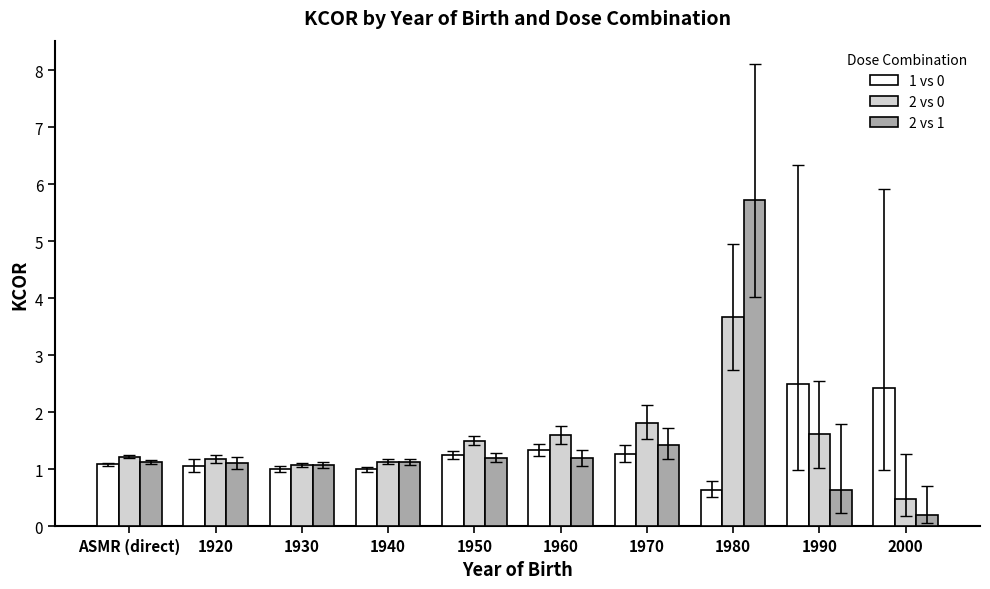

What is the sum of the 2 vs 1 values at 2000 and 1930?

1.3